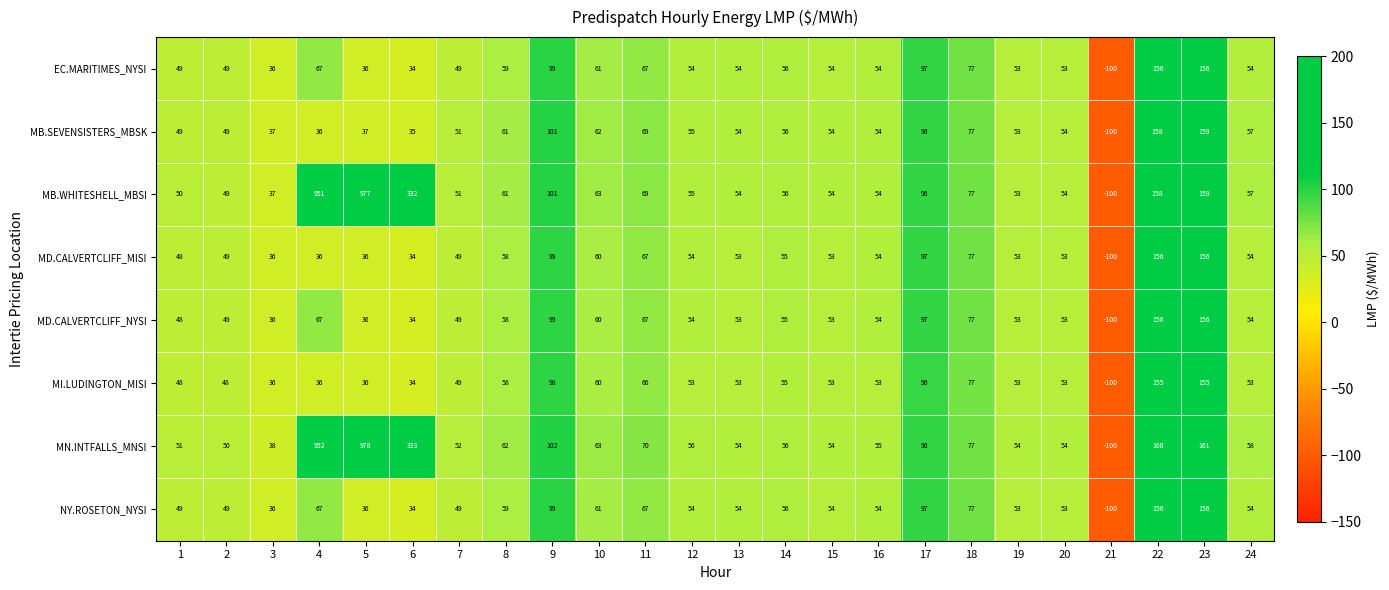

True or false: EC.MARITIMES_NYSI has a value of 156 at 23.

True